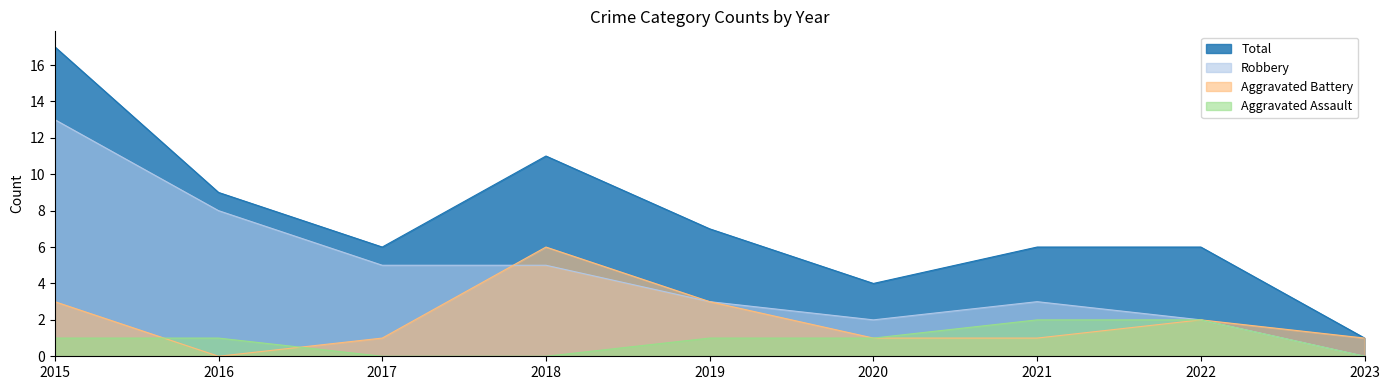

What are all the series names shown in the legend?

Total, Robbery, Aggravated Battery, Aggravated Assault